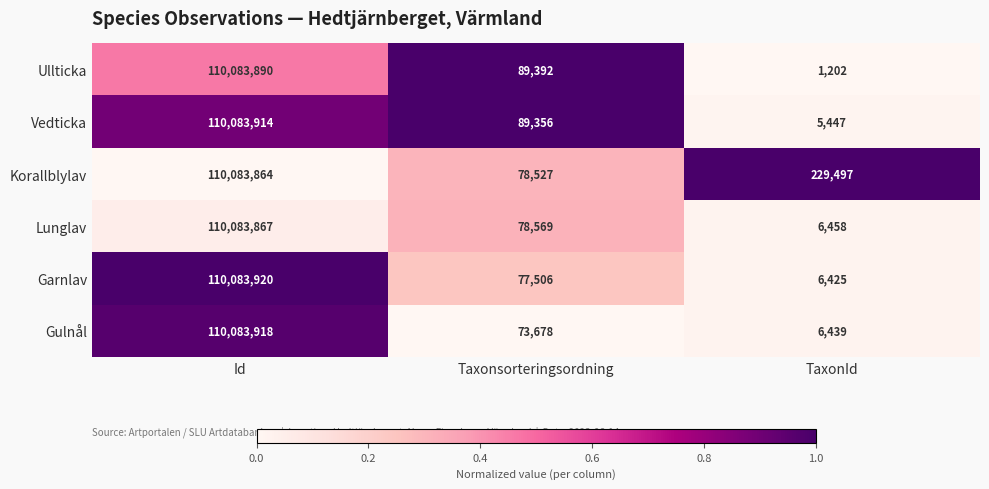

Reading left to right, list all the values displayed in this chart.

Ullticka: Id=110083890	Taxonsorteringsordning=89392	TaxonId=1202
Vedticka: Id=110083914	Taxonsorteringsordning=89356	TaxonId=5447
Korallblylav: Id=110083864	Taxonsorteringsordning=78527	TaxonId=229497
Lunglav: Id=110083867	Taxonsorteringsordning=78569	TaxonId=6458
Garnlav: Id=110083920	Taxonsorteringsordning=77506	TaxonId=6425
Gulnål: Id=110083918	Taxonsorteringsordning=73678	TaxonId=6439